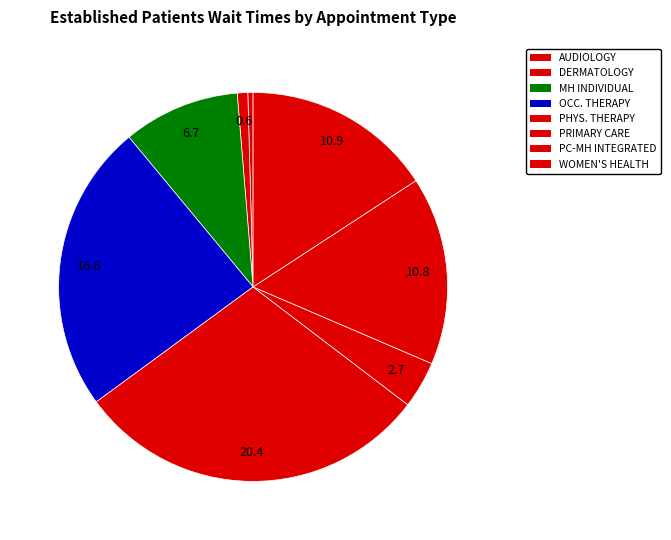

To the nearest percent, what portion does WOMEN'S HEALTH represent?

16%